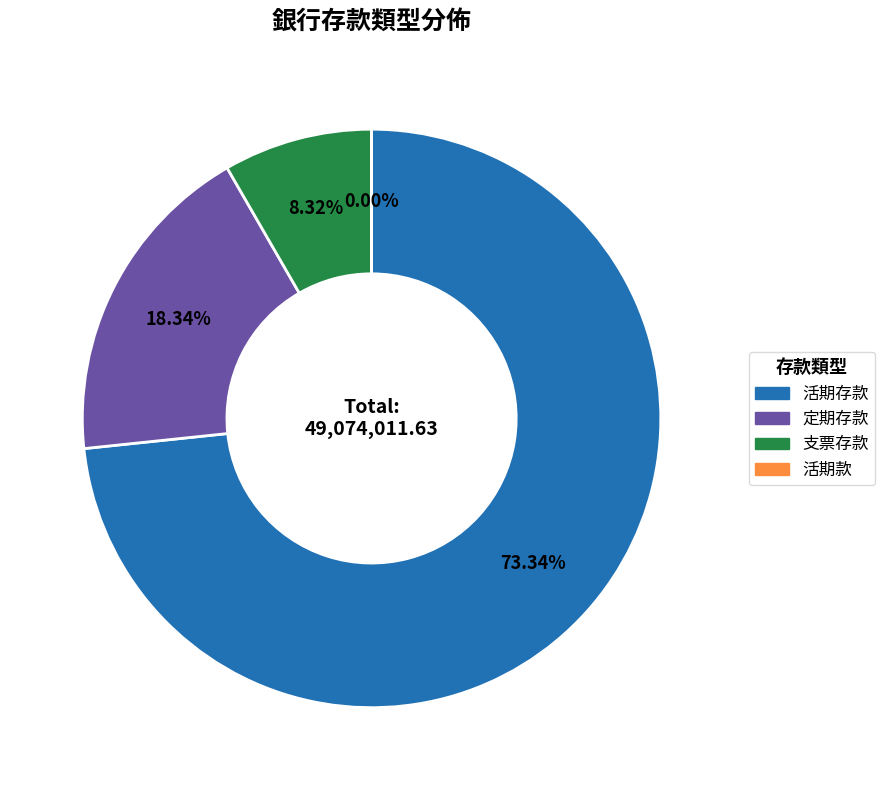

Between 活期存款 and 定期存款, which is larger?

活期存款